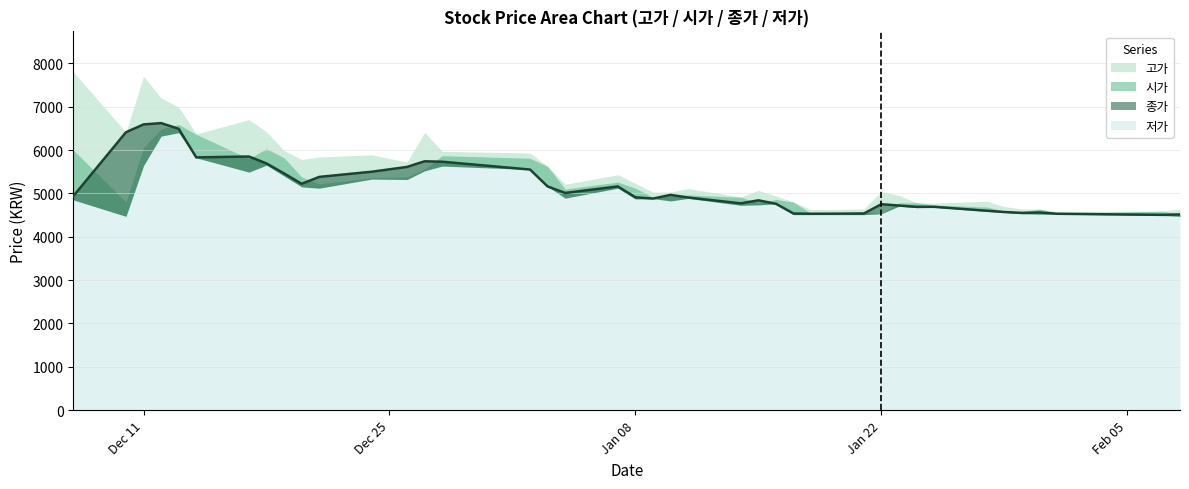

True or false: 저가 and 시가 cross at least once.

False